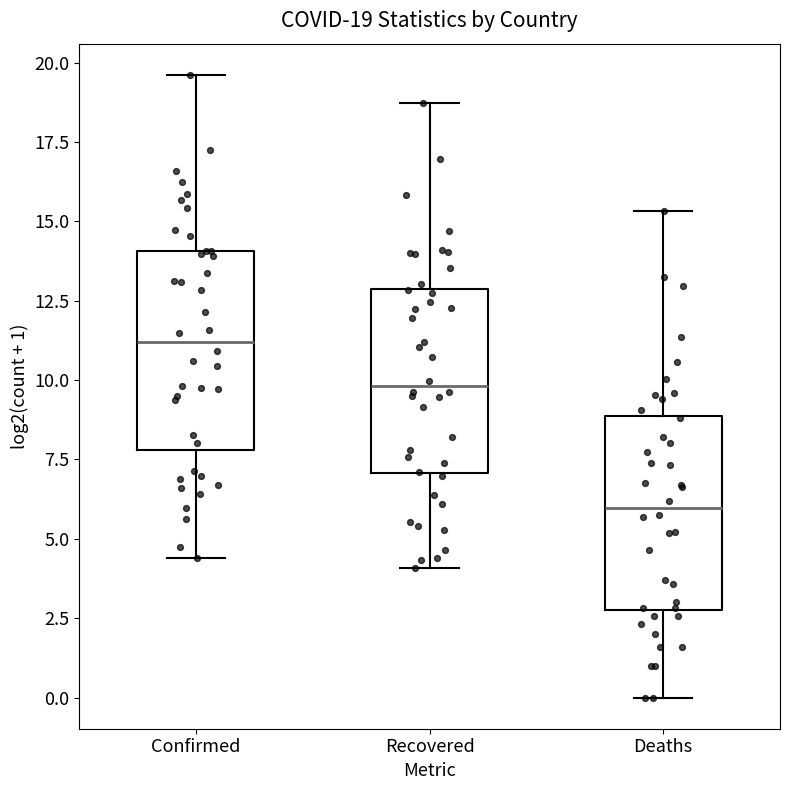

Which box's median line is the lowest?

Deaths